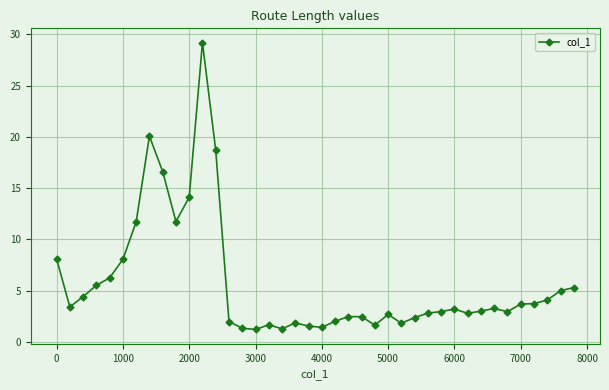

What is the difference between the second highest and second lowest values?

18.8